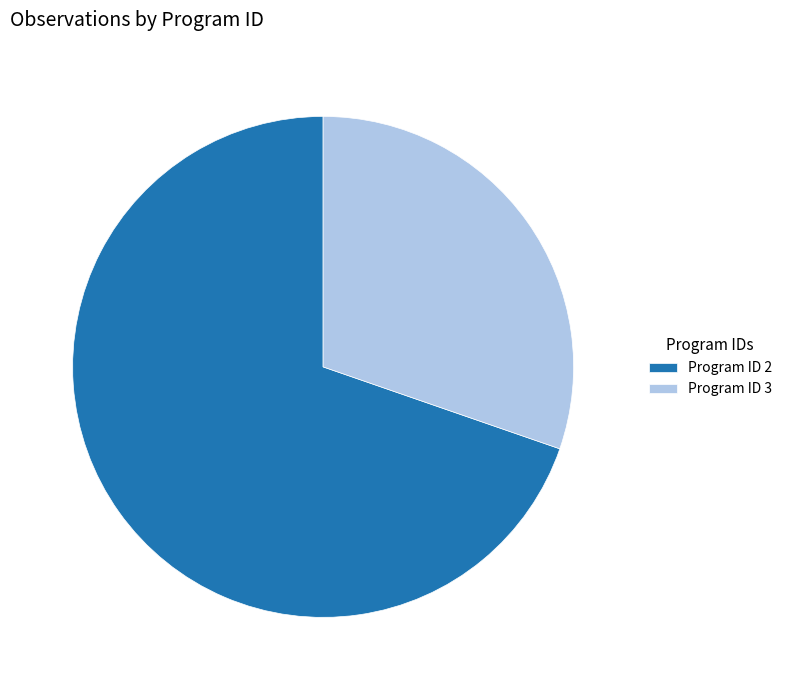

How many segments does this pie chart have?

2